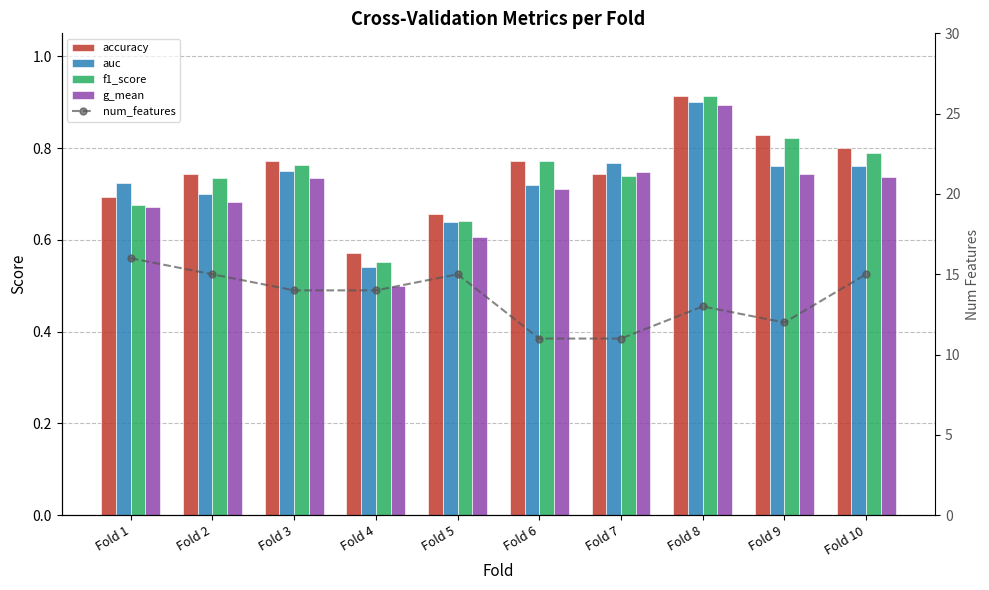

How many data points does each series have?

10